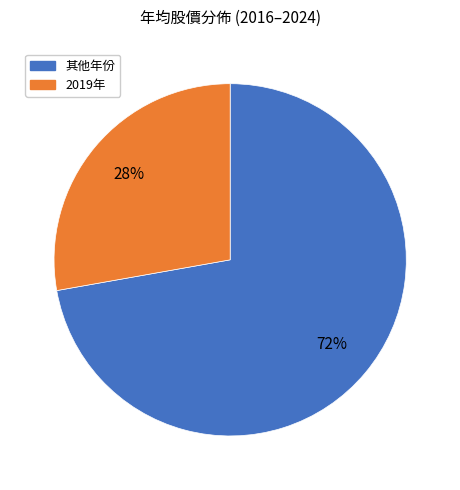

To the nearest percent, what is the average slice percentage?

50%